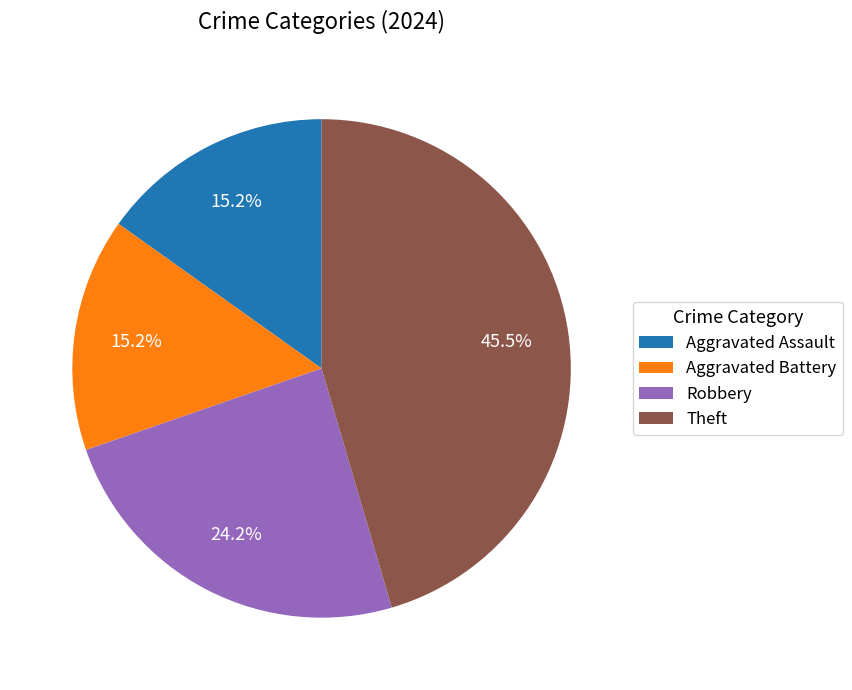

Count the number of slices in the pie.

4